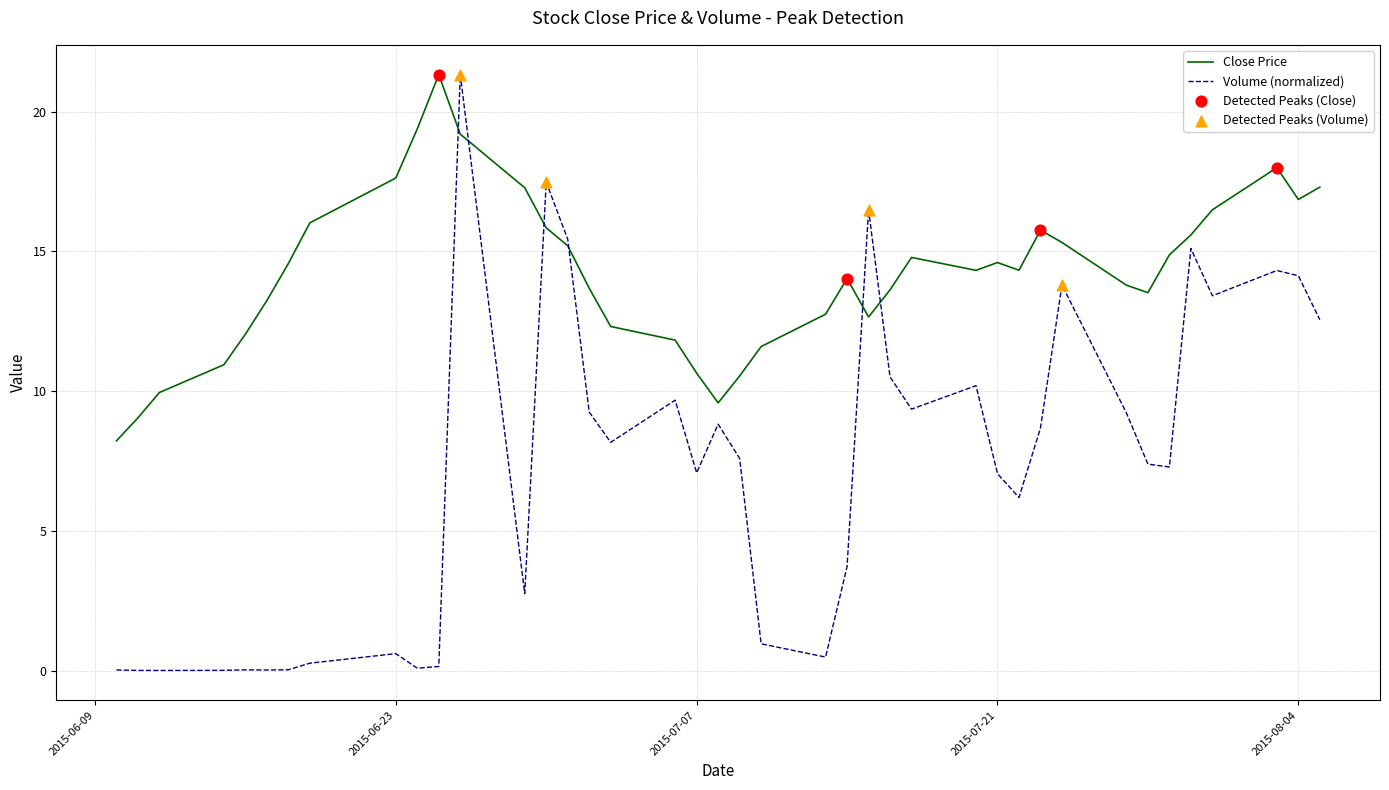

Which series has the largest total across all categories?

Close Price